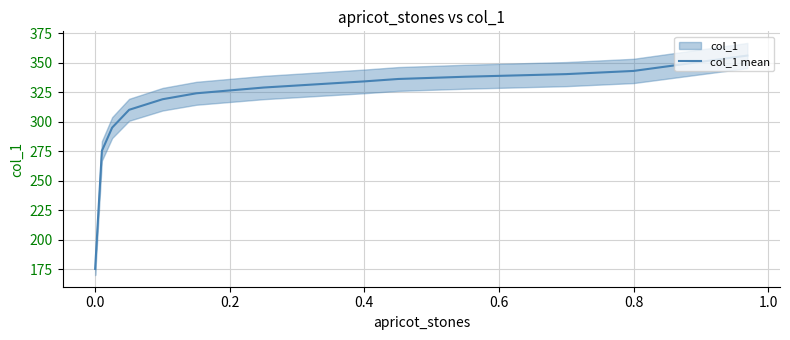

What is the minimum value shown in the chart?

175.3